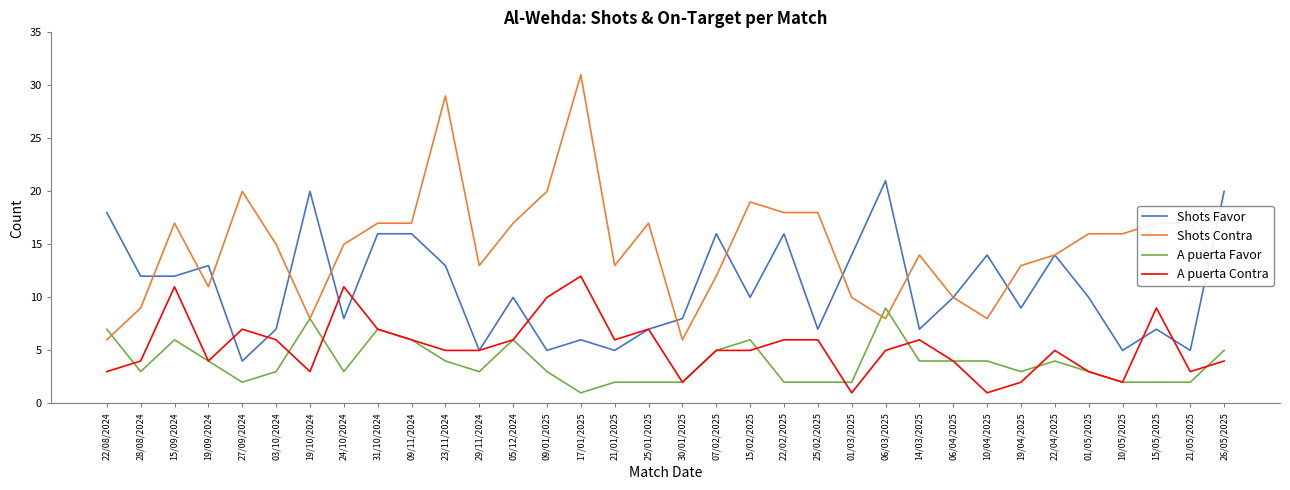

What are all the series names shown in the legend?

Shots Favor, Shots Contra, A puerta Favor, A puerta Contra